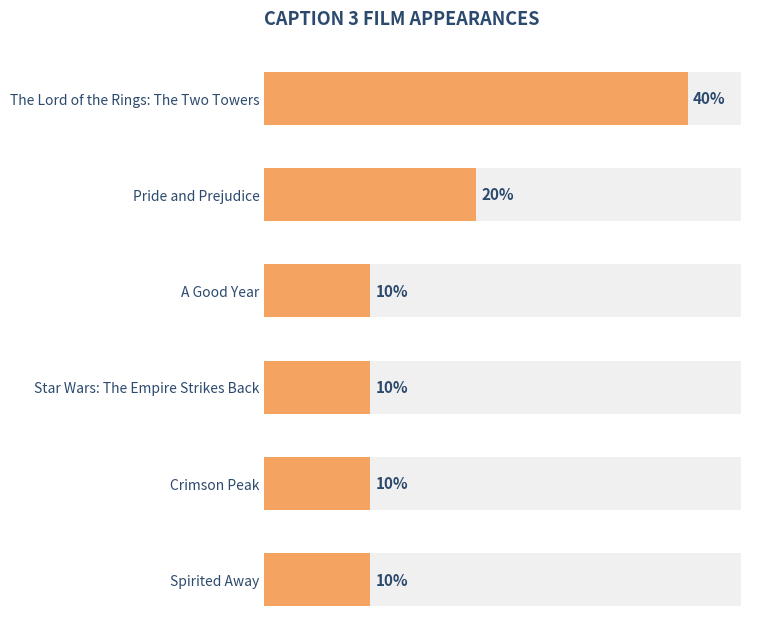

The value at A Good Year is 0. True or false?

False